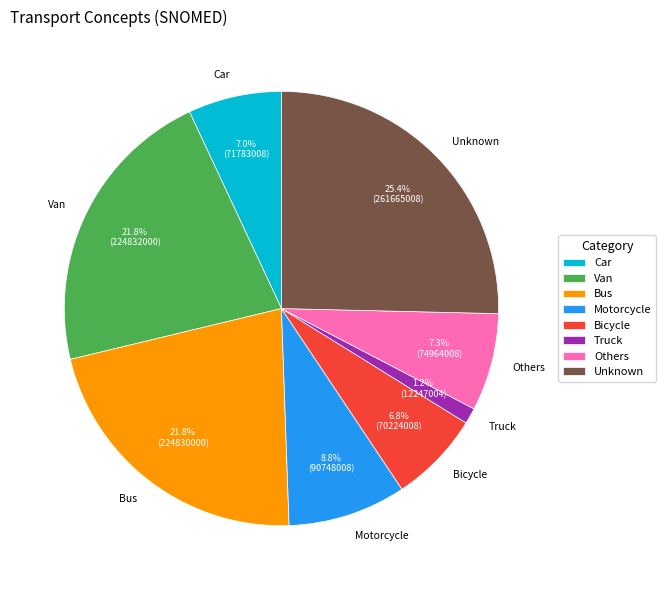

What portion of the pie excludes Bus?

78.2%